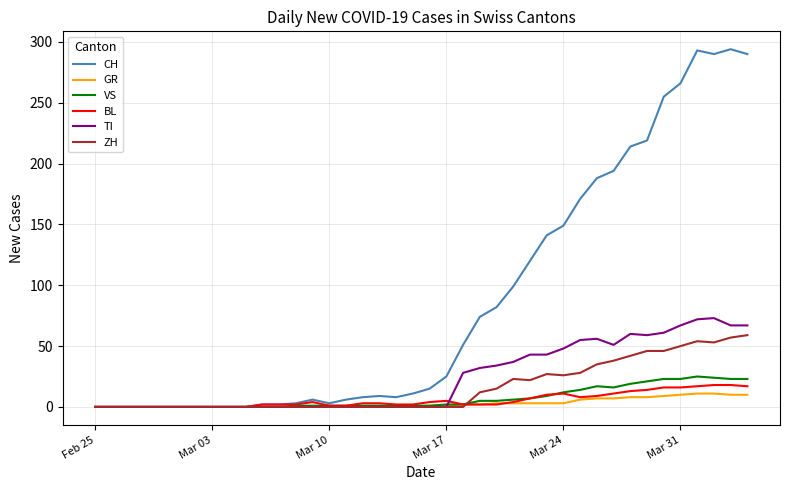

Which series has the largest total across all categories?

CH